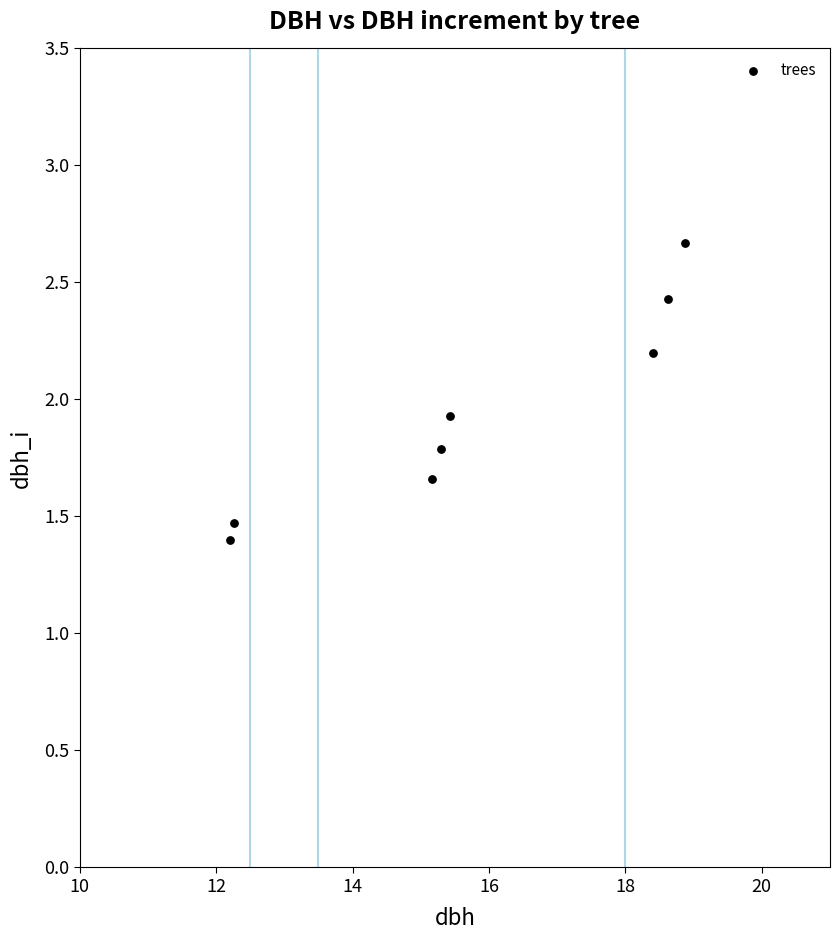

What is the average X value?

15.8